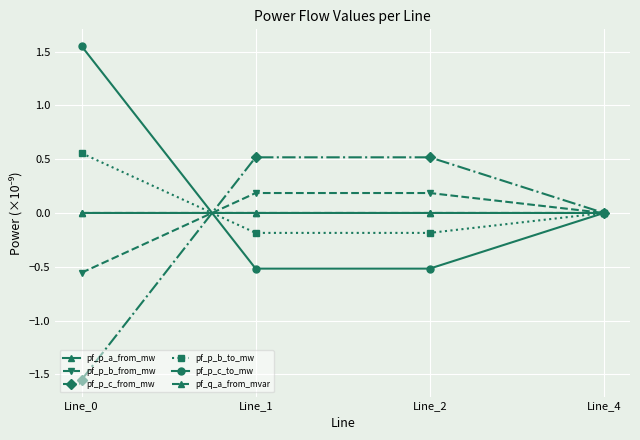

What is the difference between the highest and lowest values at Line_2?

1.0